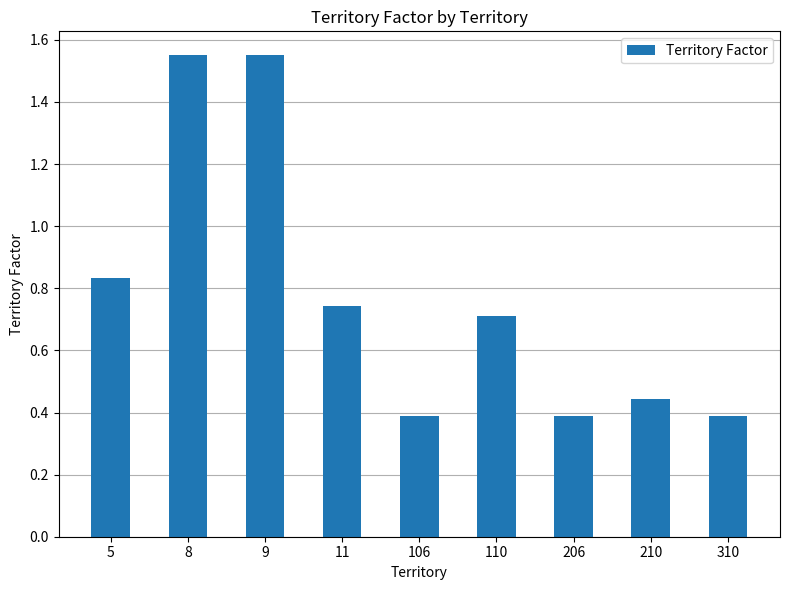

The value at 5 is 0.5. True or false?

False